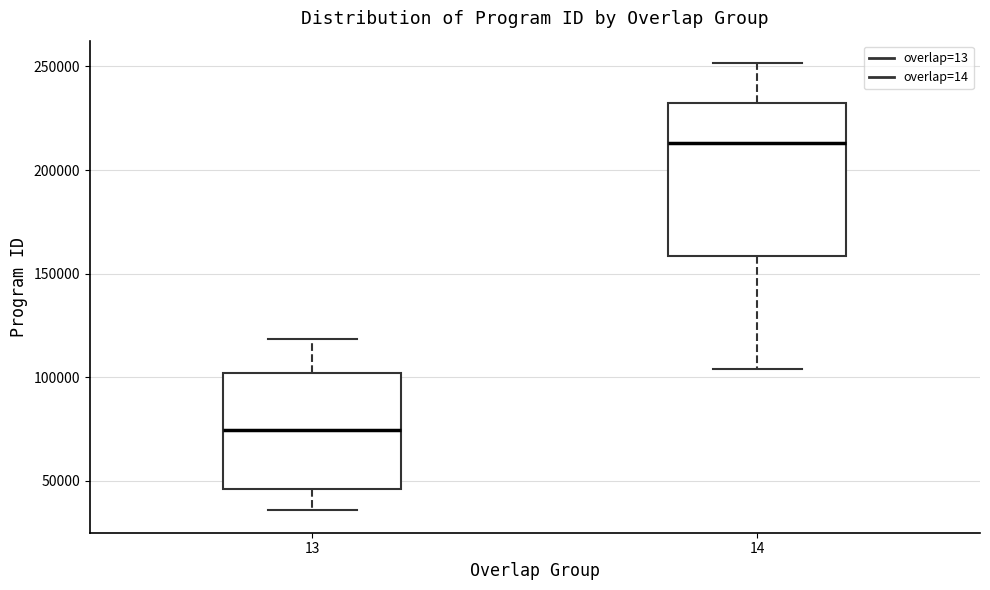

Reading left to right, transcribe this box plot: for each box, give where its median line is, the range the box spans, and where its two whiskers end, as read against the y-axis. The values are not printed on the chart, so give them approximately, as read against the axis.

13: median 75000, box 45000 to 100000, whiskers 35000 to 120000
14: median 215000, box 160000 to 230000, whiskers 105000 to 250000